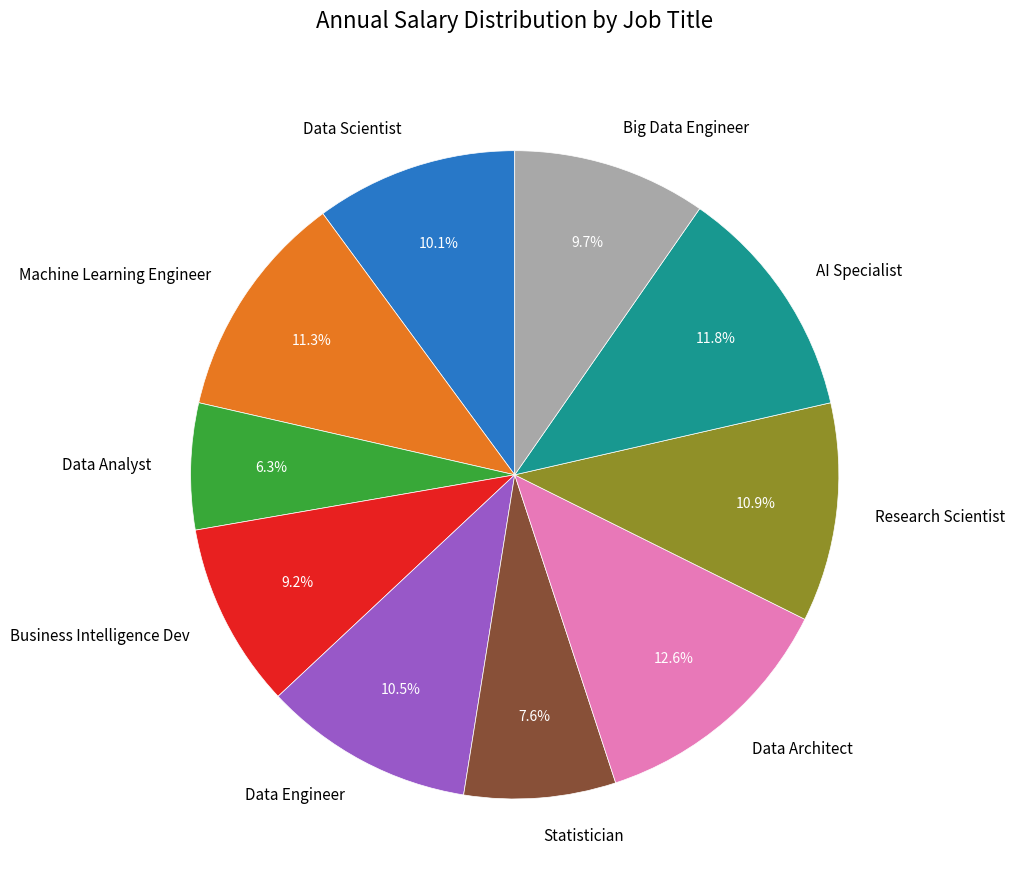

Is there any slice that represents more than half of the pie?

No